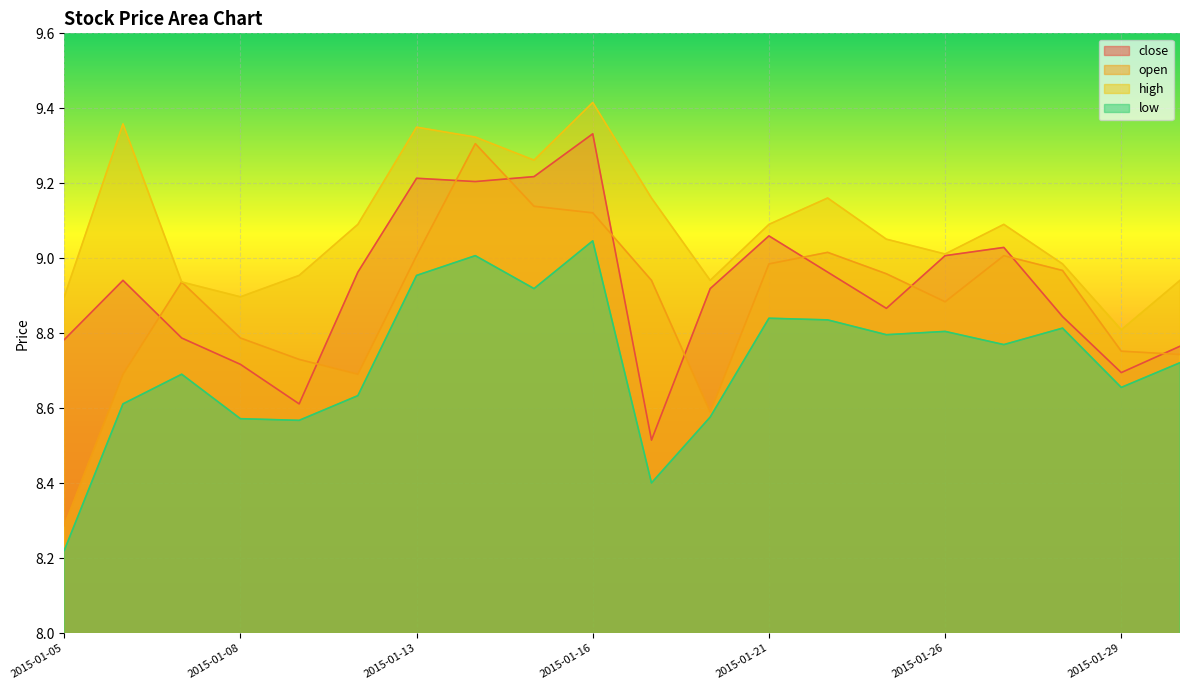

At which label does close reach its peak?

2015-01-16